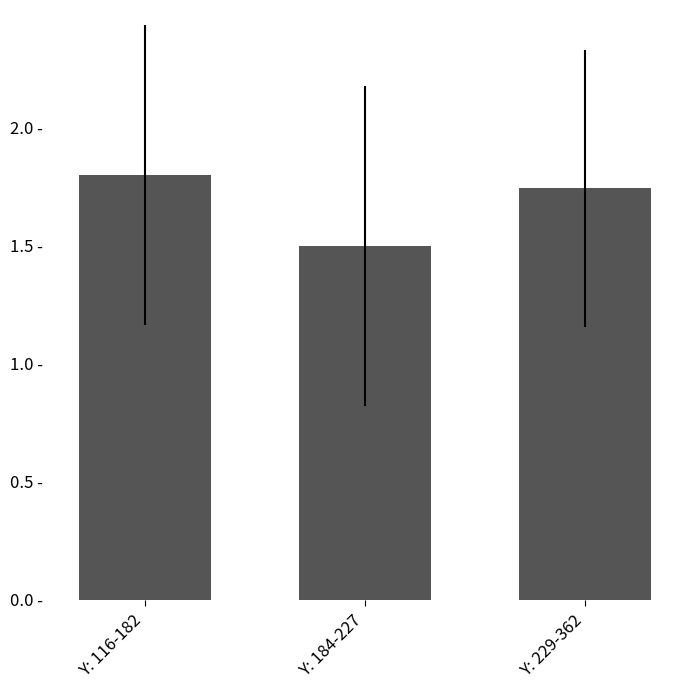

The chart shows a value of 1.5 at Y: 184-227. True or false?

True